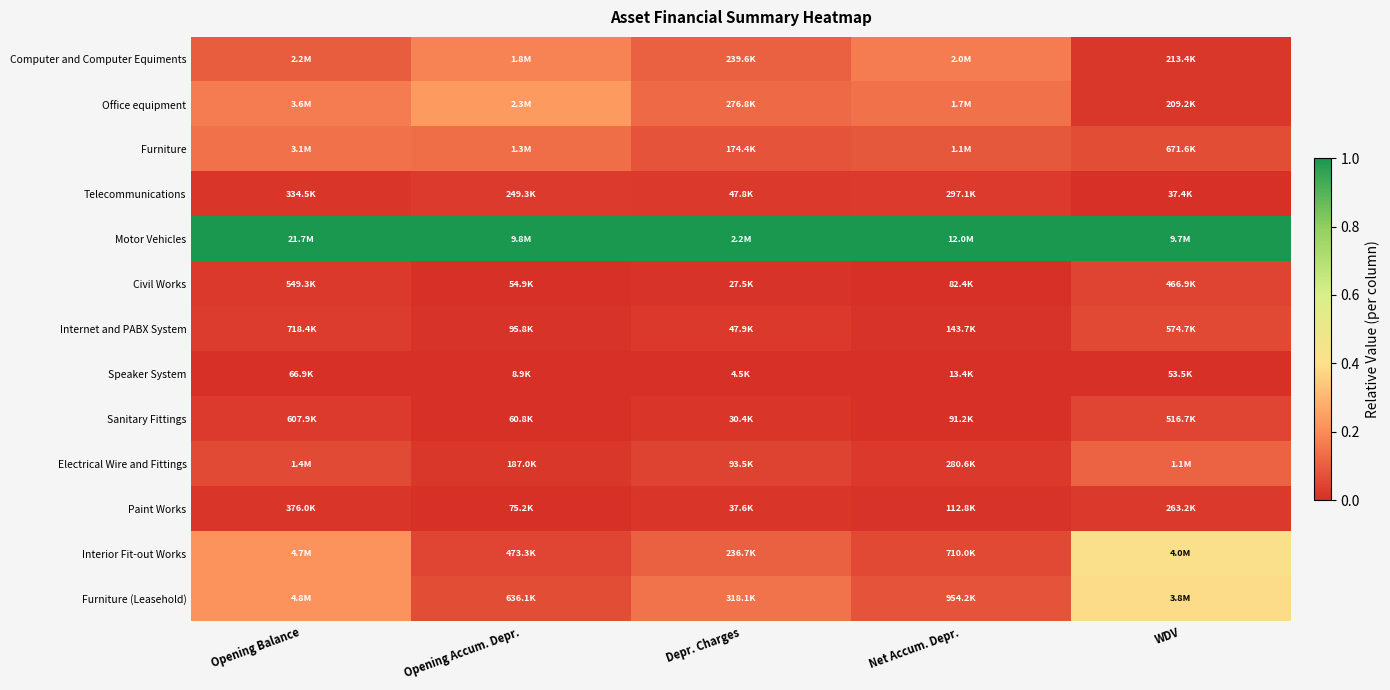

Reading left to right, extract all data points from this chart.

Computer and Computer Equiments: Opening Balance=0.1	Opening Accum. Depr.=0.2	Depr. Charges=0.1	Net Accum. Depr.=0.2	WDV=0.0
Office equipment: Opening Balance=0.2	Opening Accum. Depr.=0.2	Depr. Charges=0.1	Net Accum. Depr.=0.1	WDV=0.0
Furniture: Opening Balance=0.1	Opening Accum. Depr.=0.1	Depr. Charges=0.1	Net Accum. Depr.=0.1	WDV=0.1
Telecommunications: Opening Balance=0.0	Opening Accum. Depr.=0.0	Depr. Charges=0.0	Net Accum. Depr.=0.0	WDV=0.0
Motor Vehicles: Opening Balance=1.0	Opening Accum. Depr.=1.0	Depr. Charges=1.0	Net Accum. Depr.=1.0	WDV=1.0
Civil Works: Opening Balance=0.0	Opening Accum. Depr.=0.0	Depr. Charges=0.0	Net Accum. Depr.=0.0	WDV=0.0
Internet and PABX System: Opening Balance=0.0	Opening Accum. Depr.=0.0	Depr. Charges=0.0	Net Accum. Depr.=0.0	WDV=0.1
Speaker System: Opening Balance=0.0	Opening Accum. Depr.=0.0	Depr. Charges=0.0	Net Accum. Depr.=0.0	WDV=0.0
Sanitary Fittings: Opening Balance=0.0	Opening Accum. Depr.=0.0	Depr. Charges=0.0	Net Accum. Depr.=0.0	WDV=0.0
Electrical Wire and Fittings: Opening Balance=0.1	Opening Accum. Depr.=0.0	Depr. Charges=0.0	Net Accum. Depr.=0.0	WDV=0.1
Paint Works: Opening Balance=0.0	Opening Accum. Depr.=0.0	Depr. Charges=0.0	Net Accum. Depr.=0.0	WDV=0.0
Interior Fit-out Works: Opening Balance=0.2	Opening Accum. Depr.=0.0	Depr. Charges=0.1	Net Accum. Depr.=0.1	WDV=0.4
Furniture (Leasehold): Opening Balance=0.2	Opening Accum. Depr.=0.1	Depr. Charges=0.1	Net Accum. Depr.=0.1	WDV=0.4